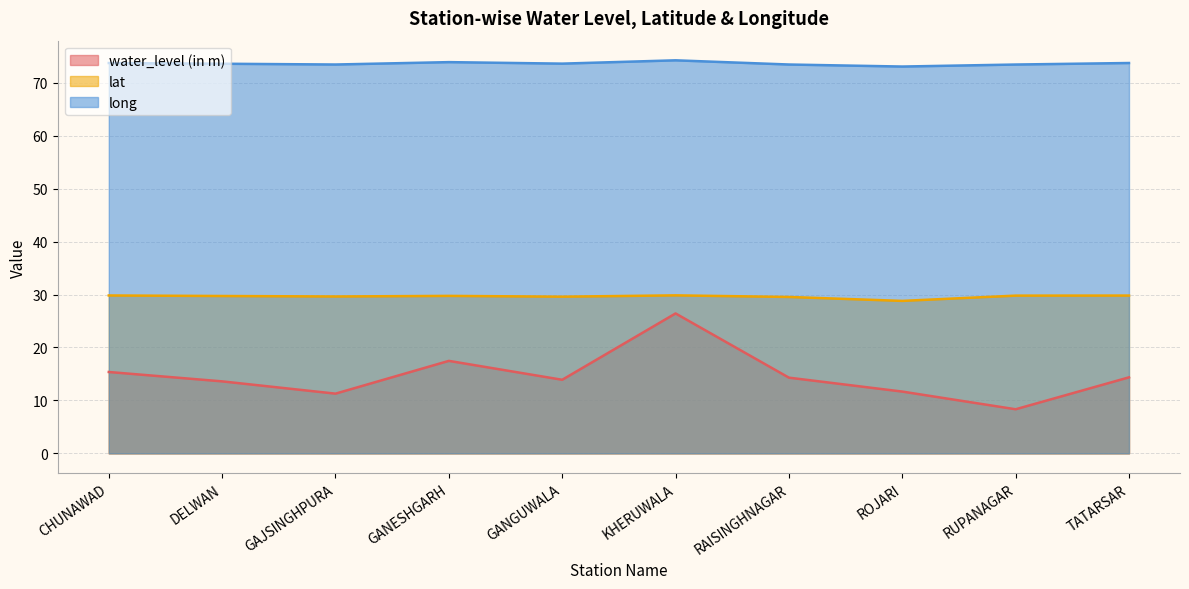

Which series has the largest total across all categories?

long